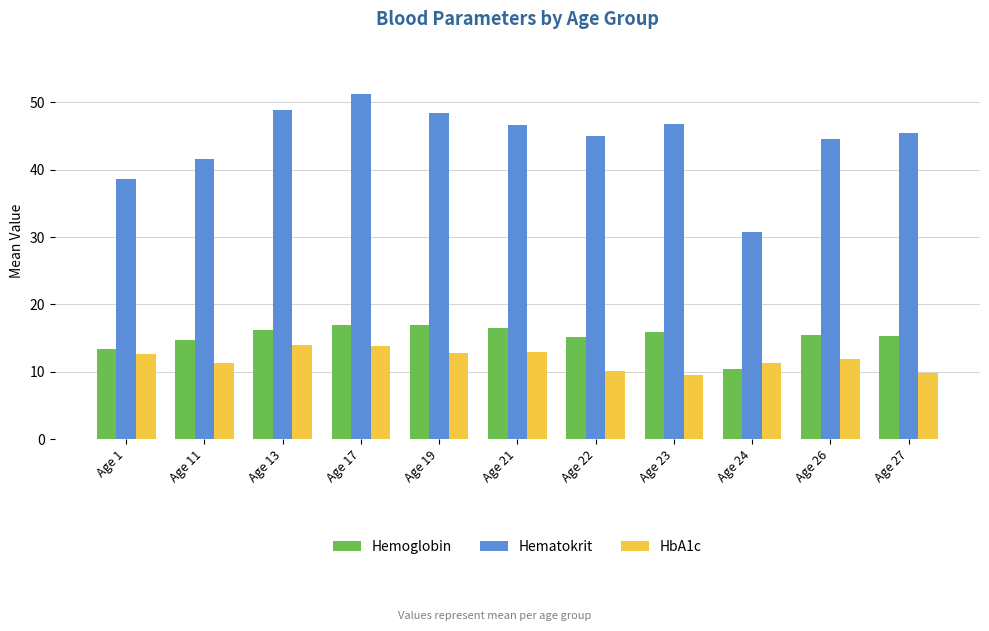

Does the chart contain any negative values?

No